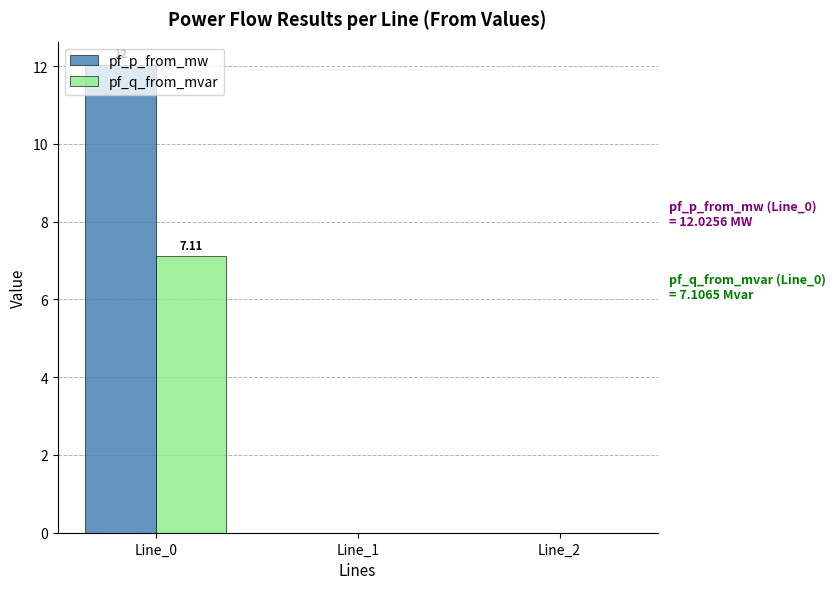

True or false: pf_p_from_mw has a value of 12.0 at Line_0.

True